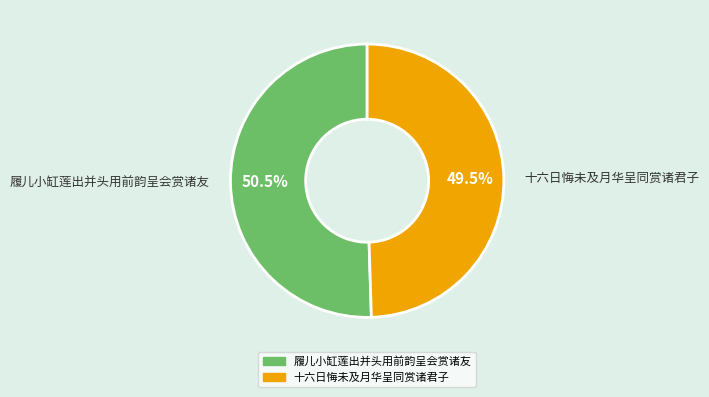

Approximately how many times larger is the value at 十六日悔未及月华呈同赏诸君子 compared to 履儿小缸莲出并头用前韵呈会赏诸友?

1.0